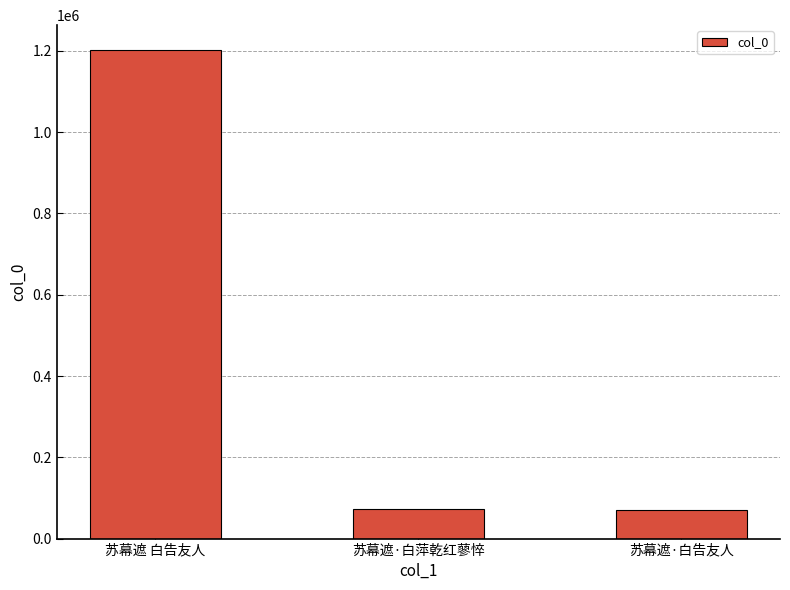

What is the average value?

448925